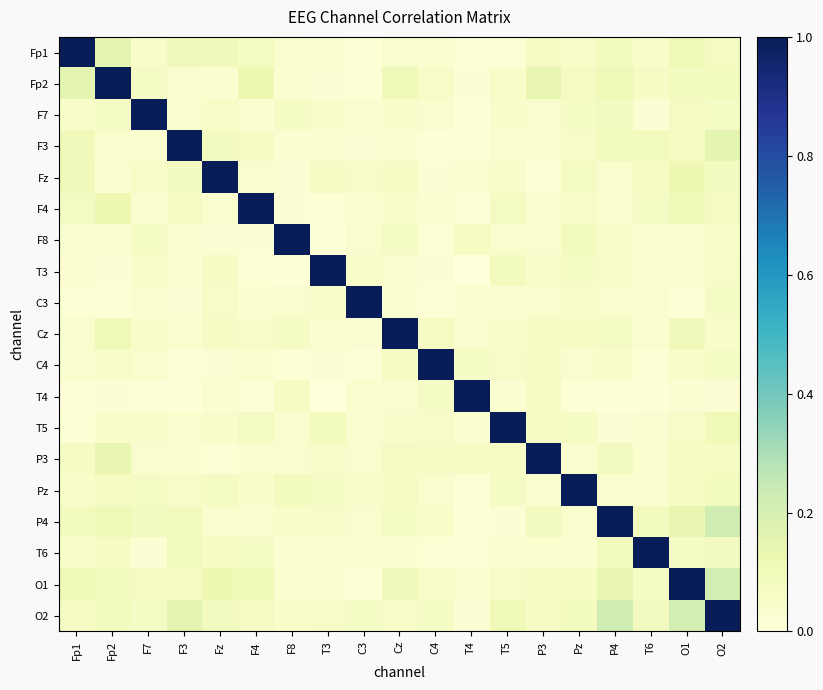

What is the total value across all series at T5?

1.9